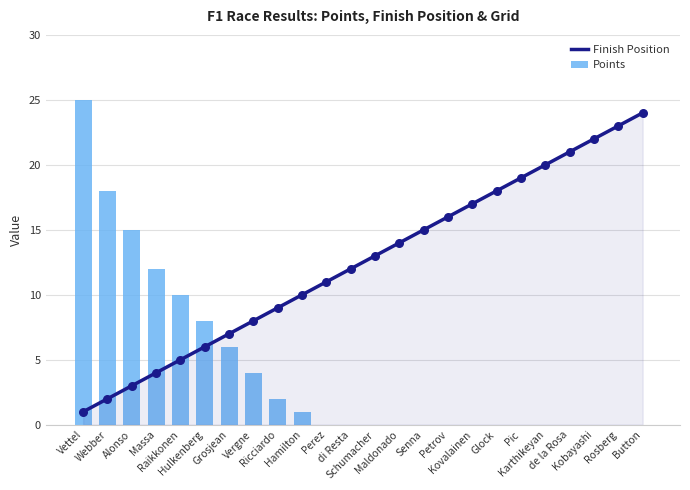

What are all the series names shown in the legend?

Finish Position, Points